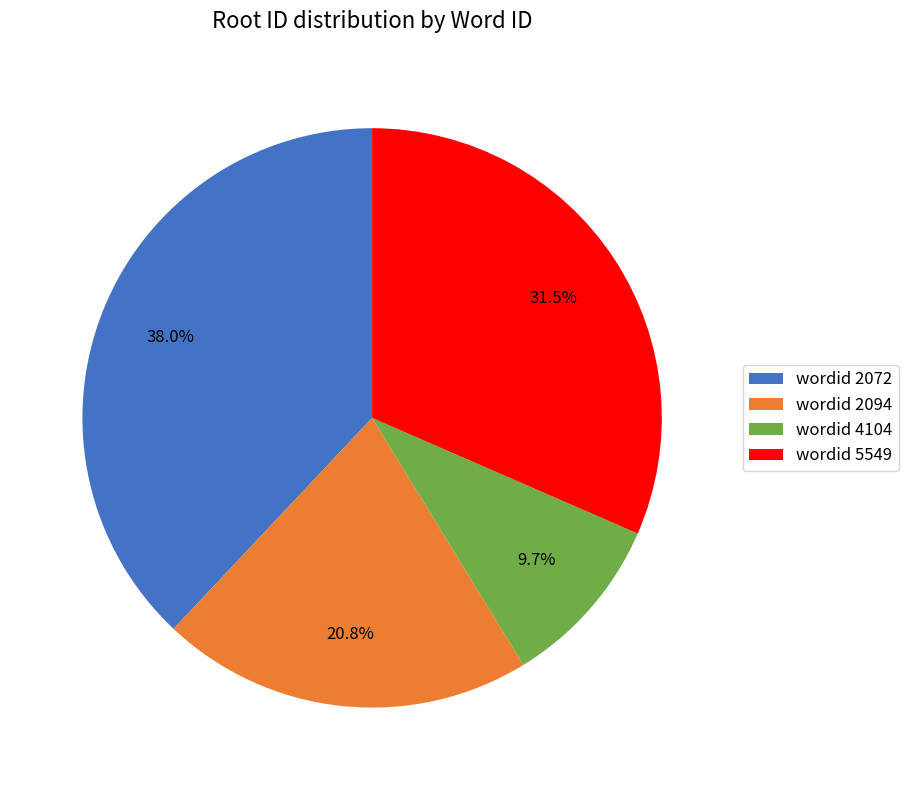

What is the smallest slice in the pie chart?

wordid 4104